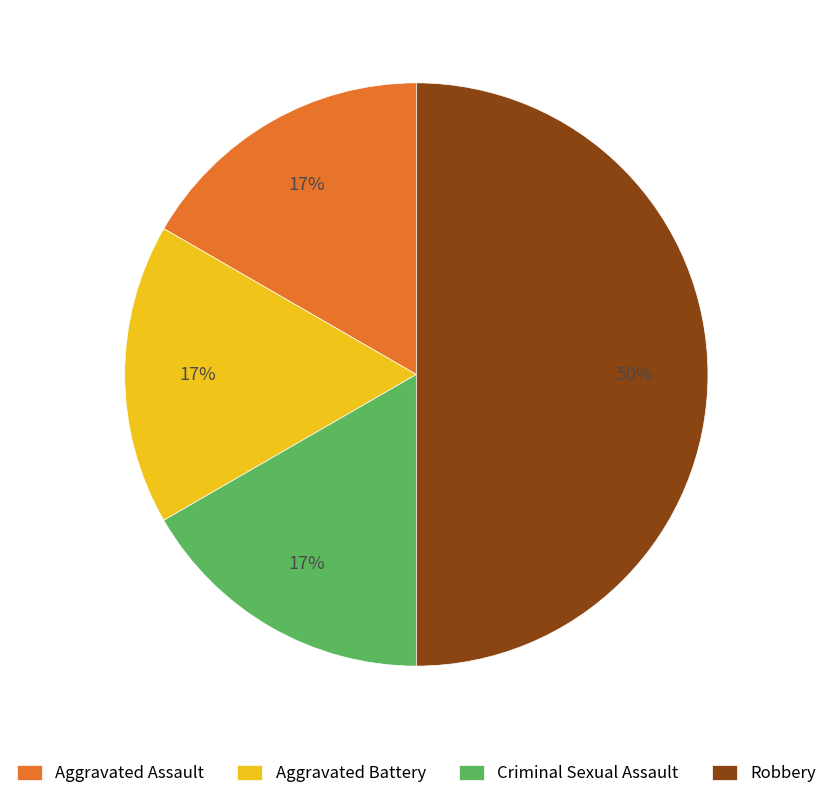

Does Aggravated Assault account for over 50% of the chart?

No